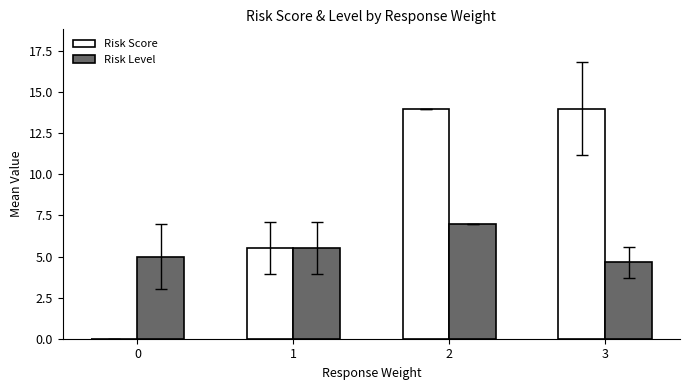

Does the chart contain stacked bars?

No